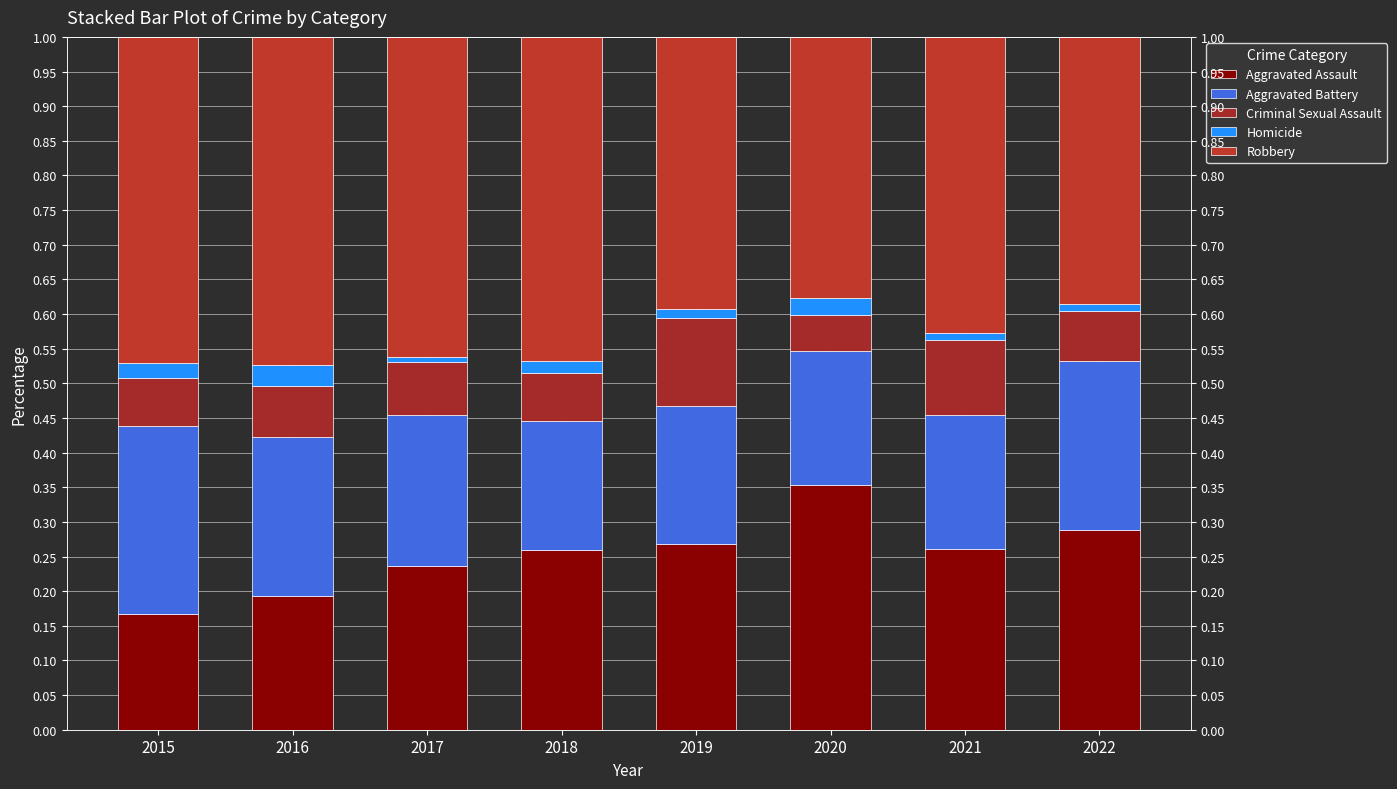

True or false: Aggravated Battery has a value of 0.2 at 2018.

True